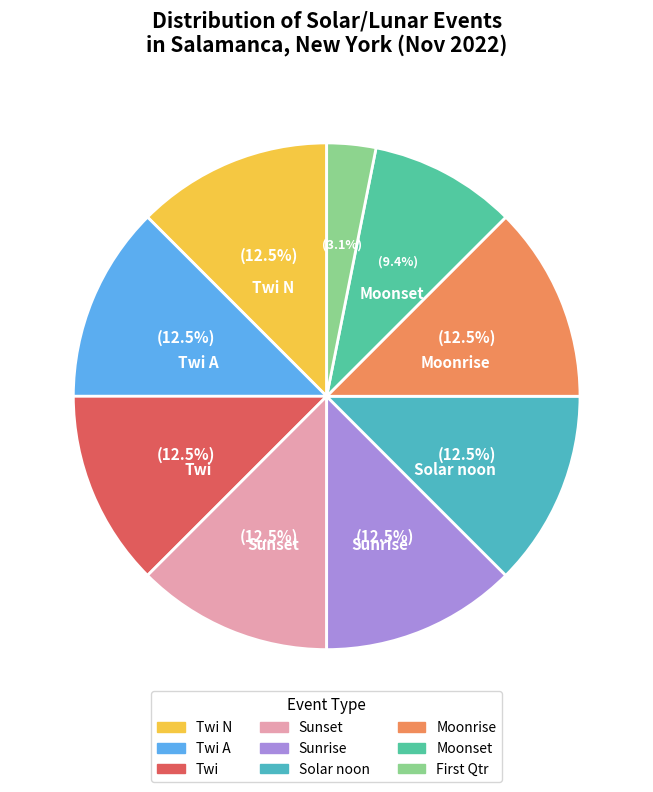

To the nearest percent, what is the average slice percentage?

11%